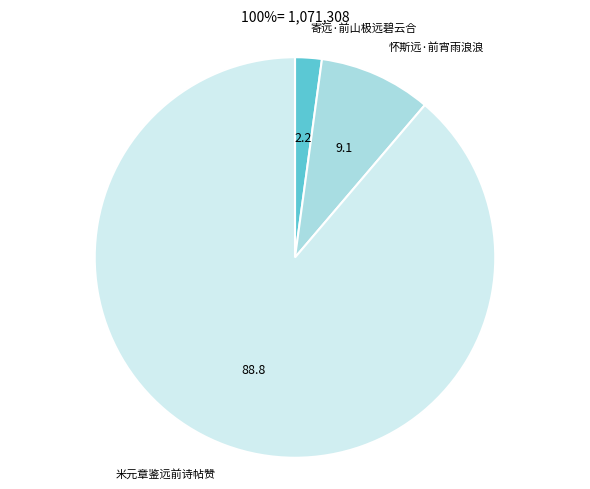

Which has a higher value, 寄远·前山极远碧云合 or 怀斯远·前宵雨浪浪?

怀斯远·前宵雨浪浪